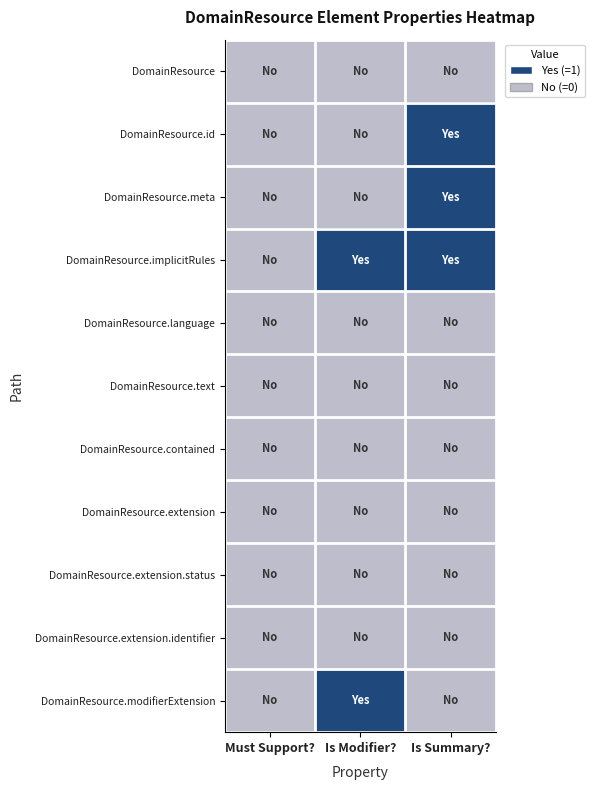

Between Is Modifier? and Must Support?, which is larger?

Is Modifier?